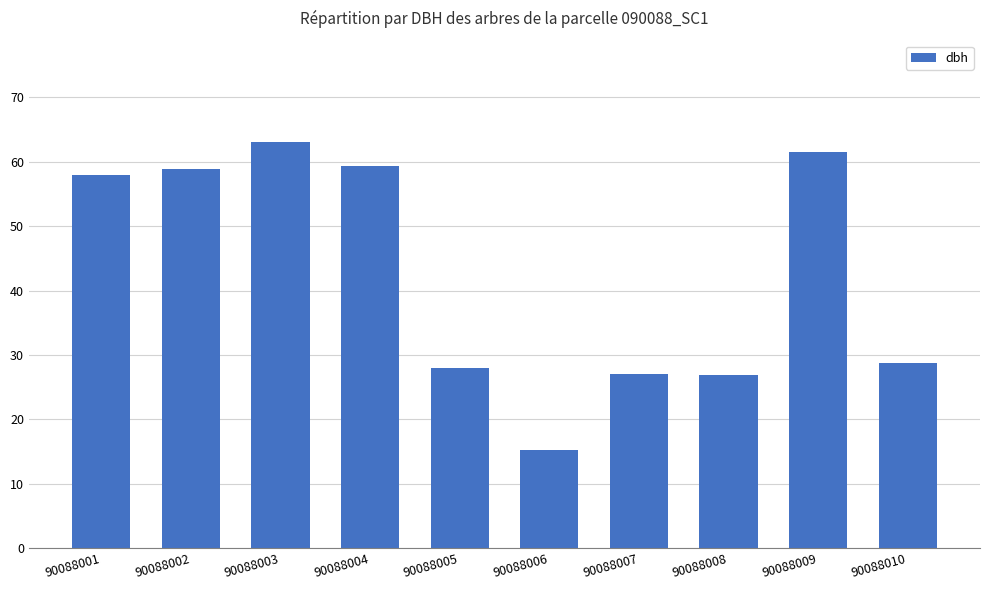

What is the value of the 4th bar from the left?

59.3